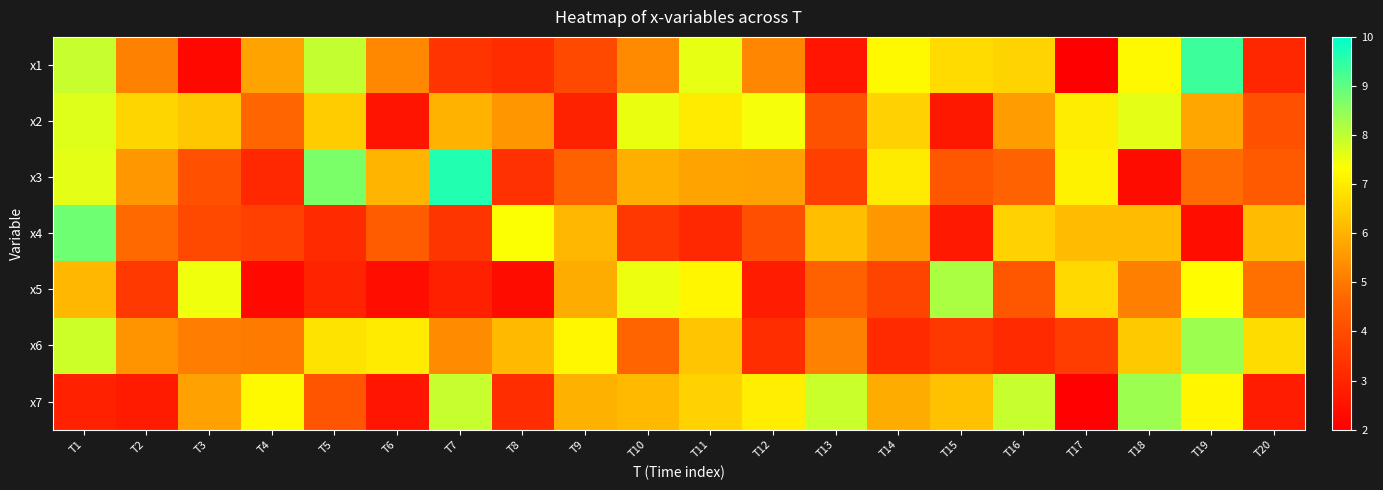

What is the spread (max minus min) of values at T6?

4.6